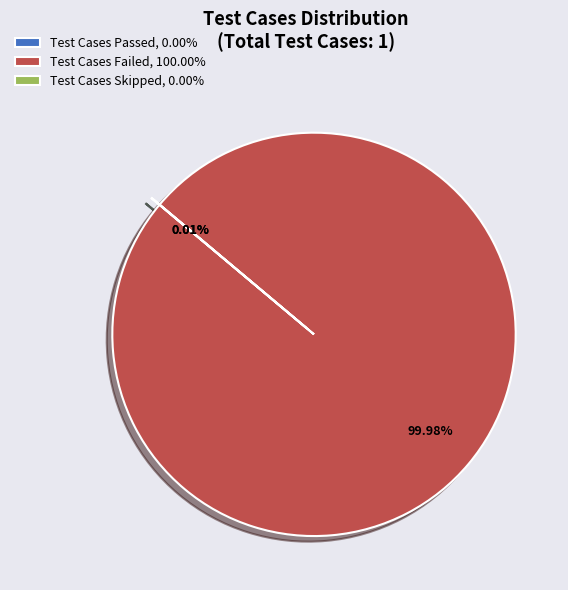

What percentage is the Test Cases Failed slice, to the nearest percent?

100%